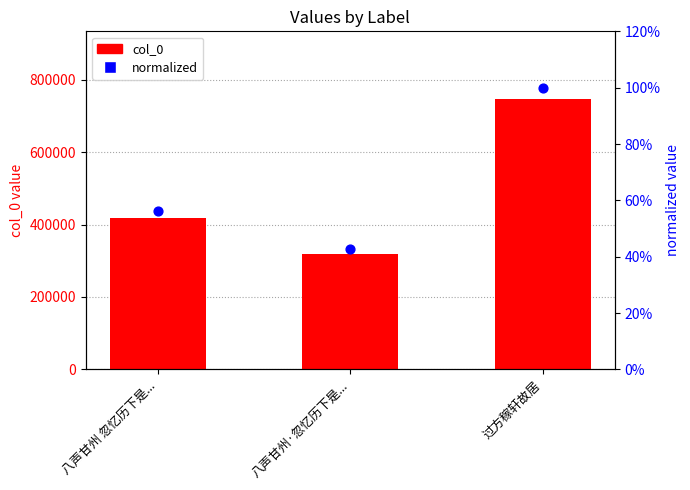

Is the value of normalized (percentile) at 八声甘州 忽忆历下是... greater than the value of col_0 at 过方稼轩故居?

No